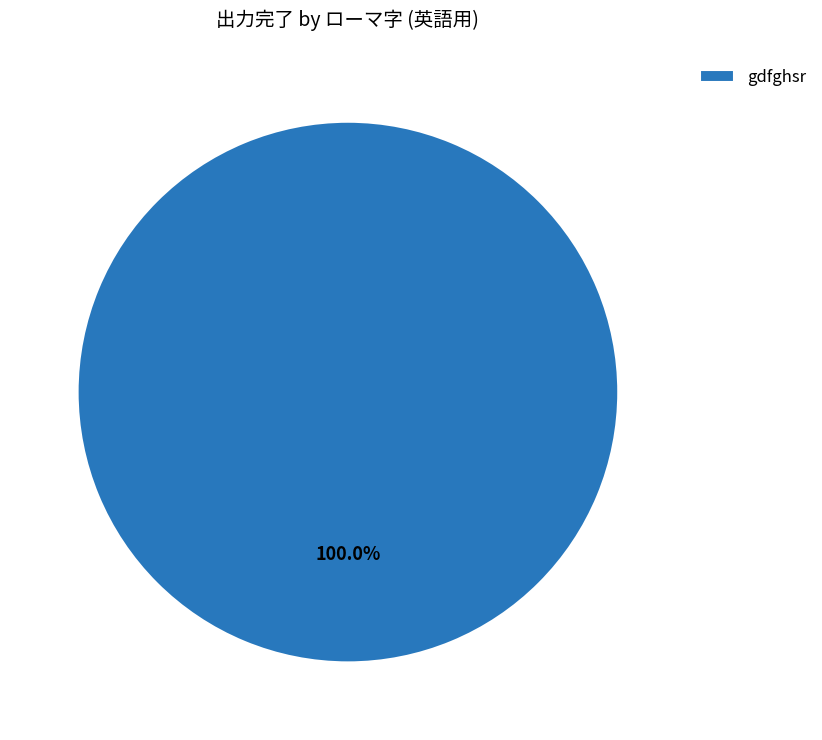

Rank the categories by value from highest to lowest.

gdfghsr